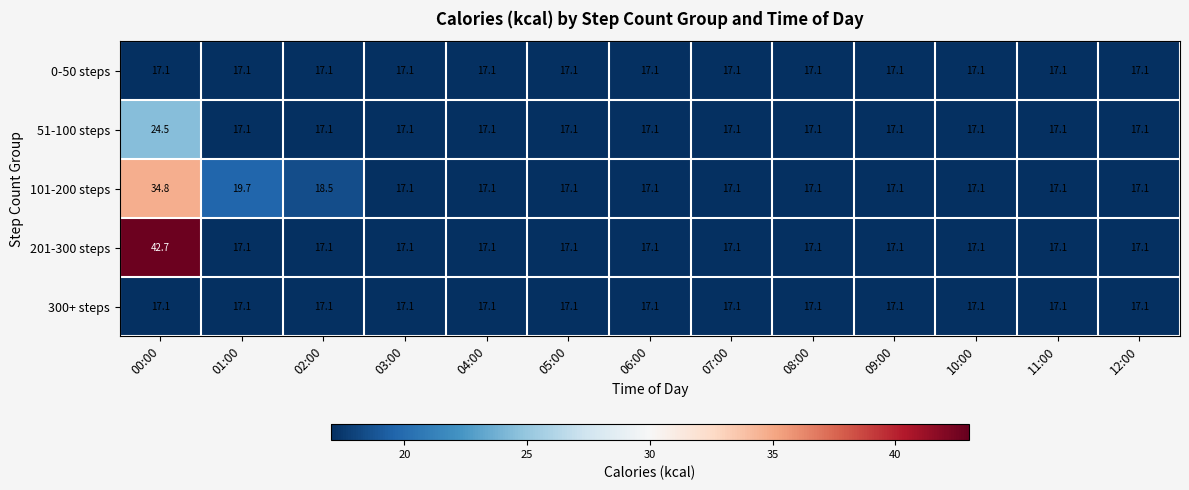

Is it true that 0-50 steps equals 17.1 at 08:00?

True